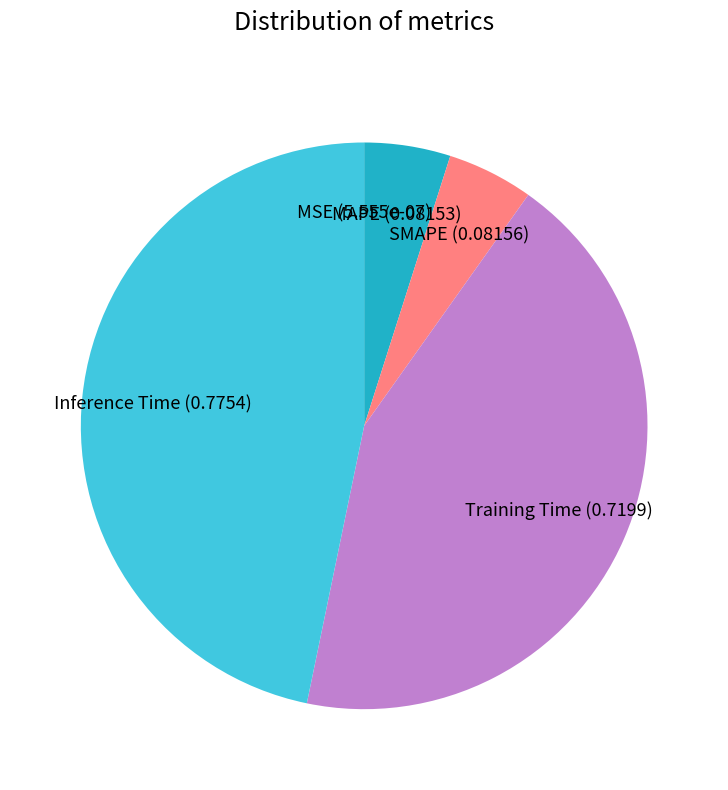

Which category has the biggest portion of the pie?

Inference Time